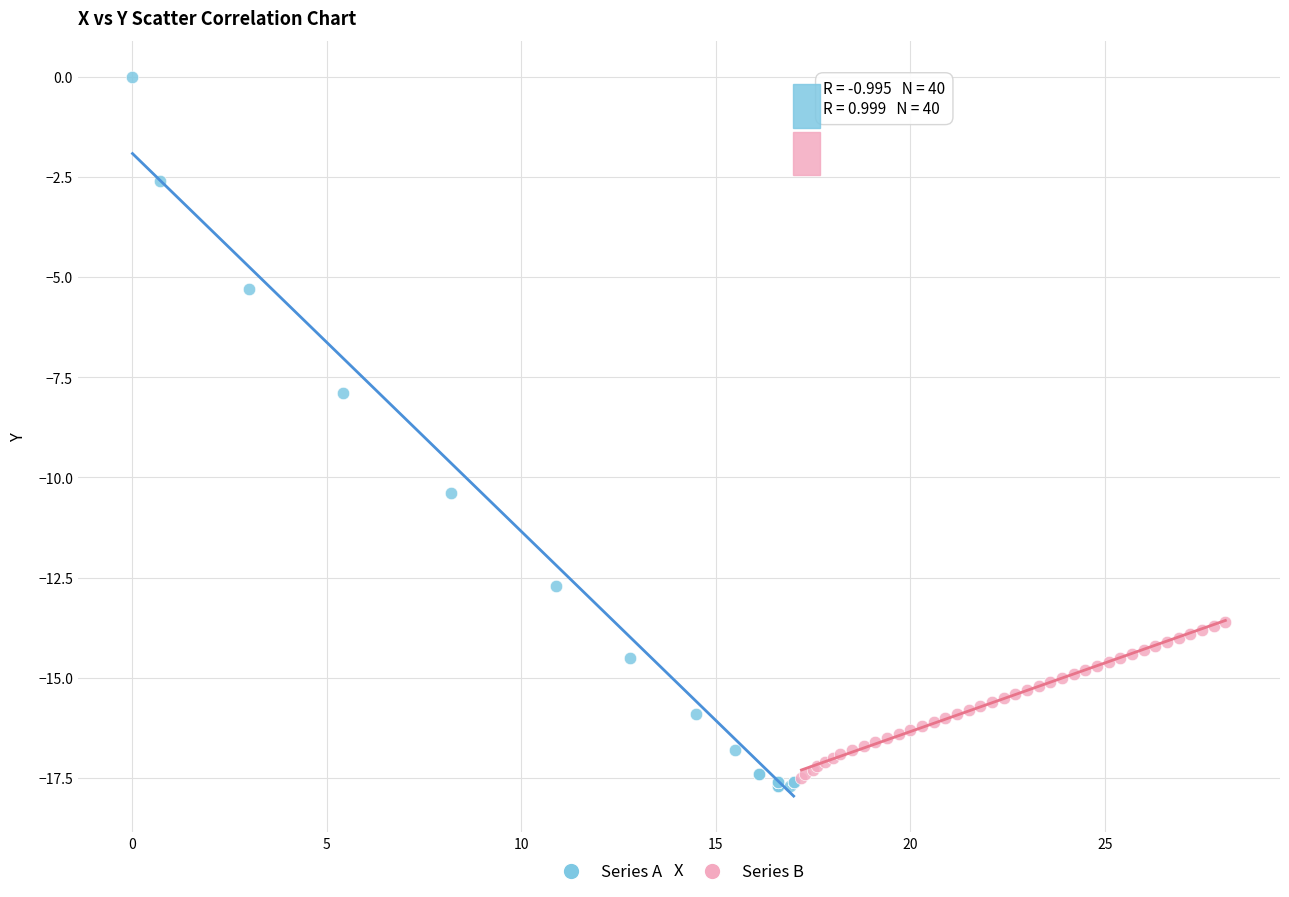

Which series has the widest spread of Y values?

Series A